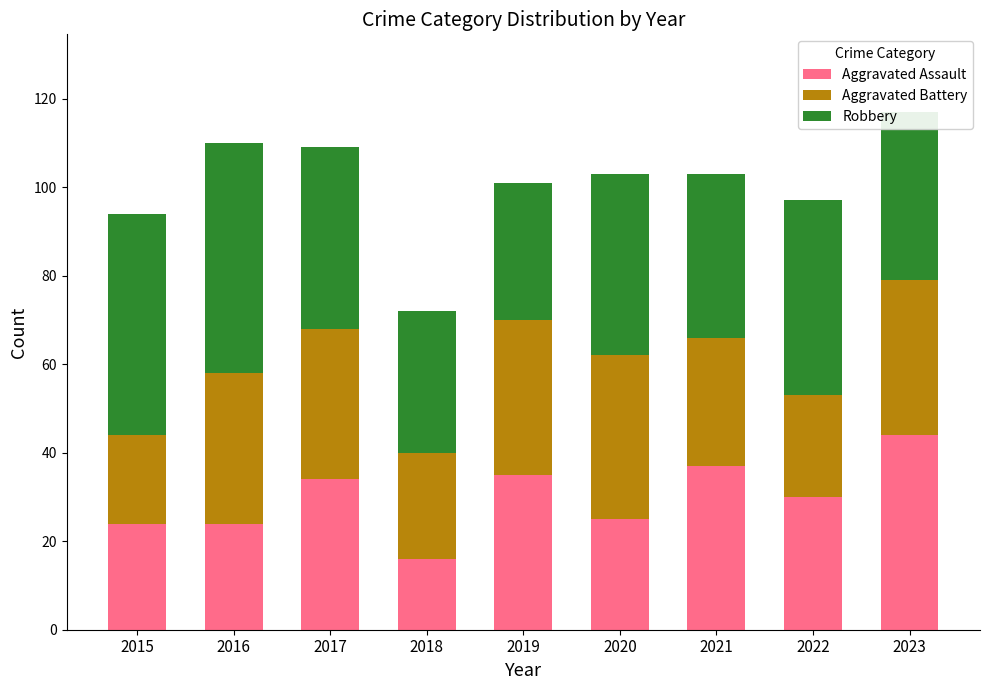

True or false: Aggravated Assault has a value of 48 at 2022.

False